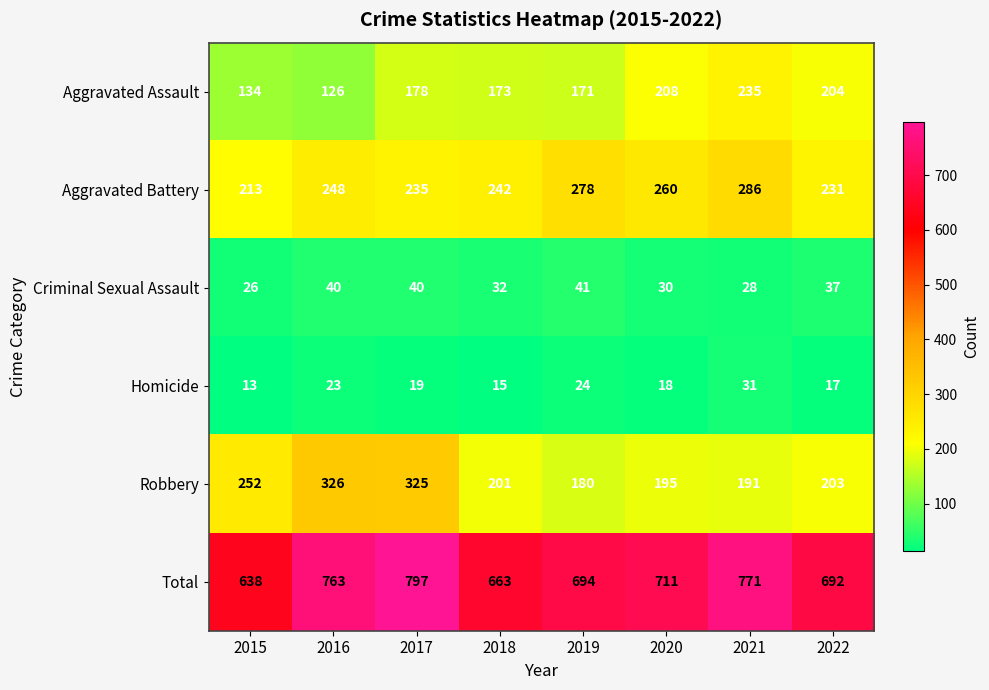

What is the difference between the maximum and minimum values in the Total series?

159